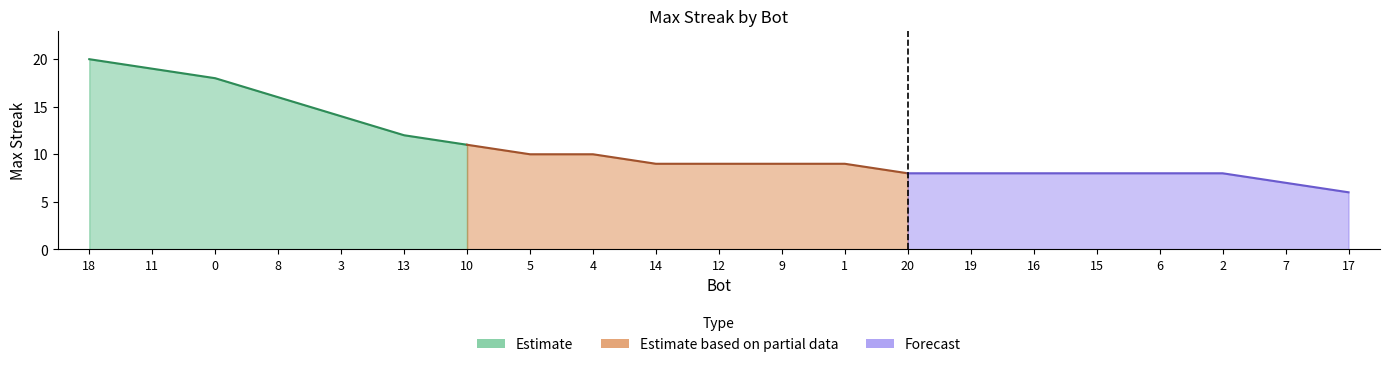

Where does the data first go above 9?

18